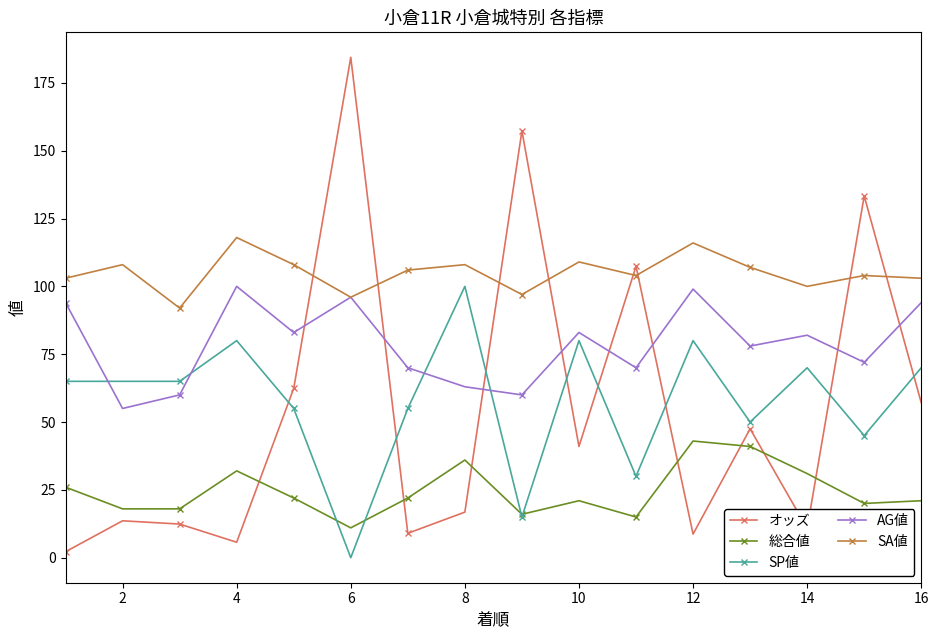

Which series has the widest spread of values?

オッズ